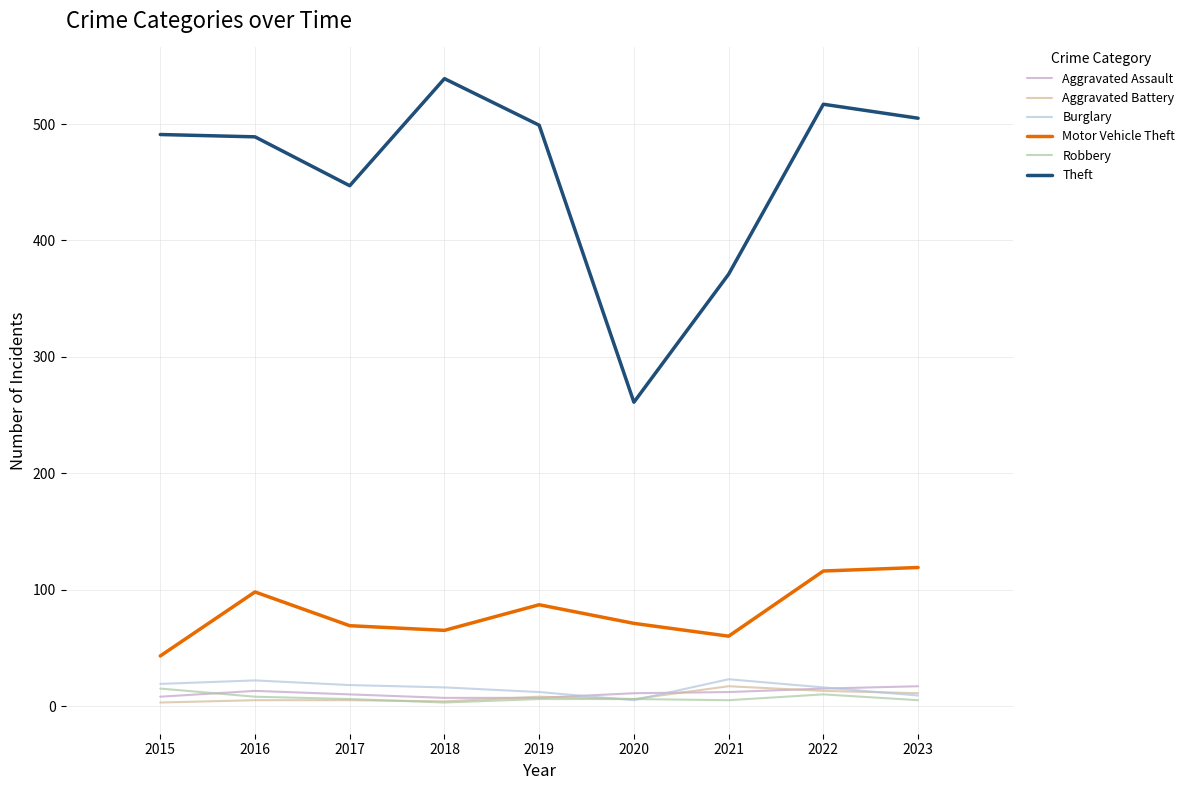

What is the maximum value for Aggravated Battery?

17